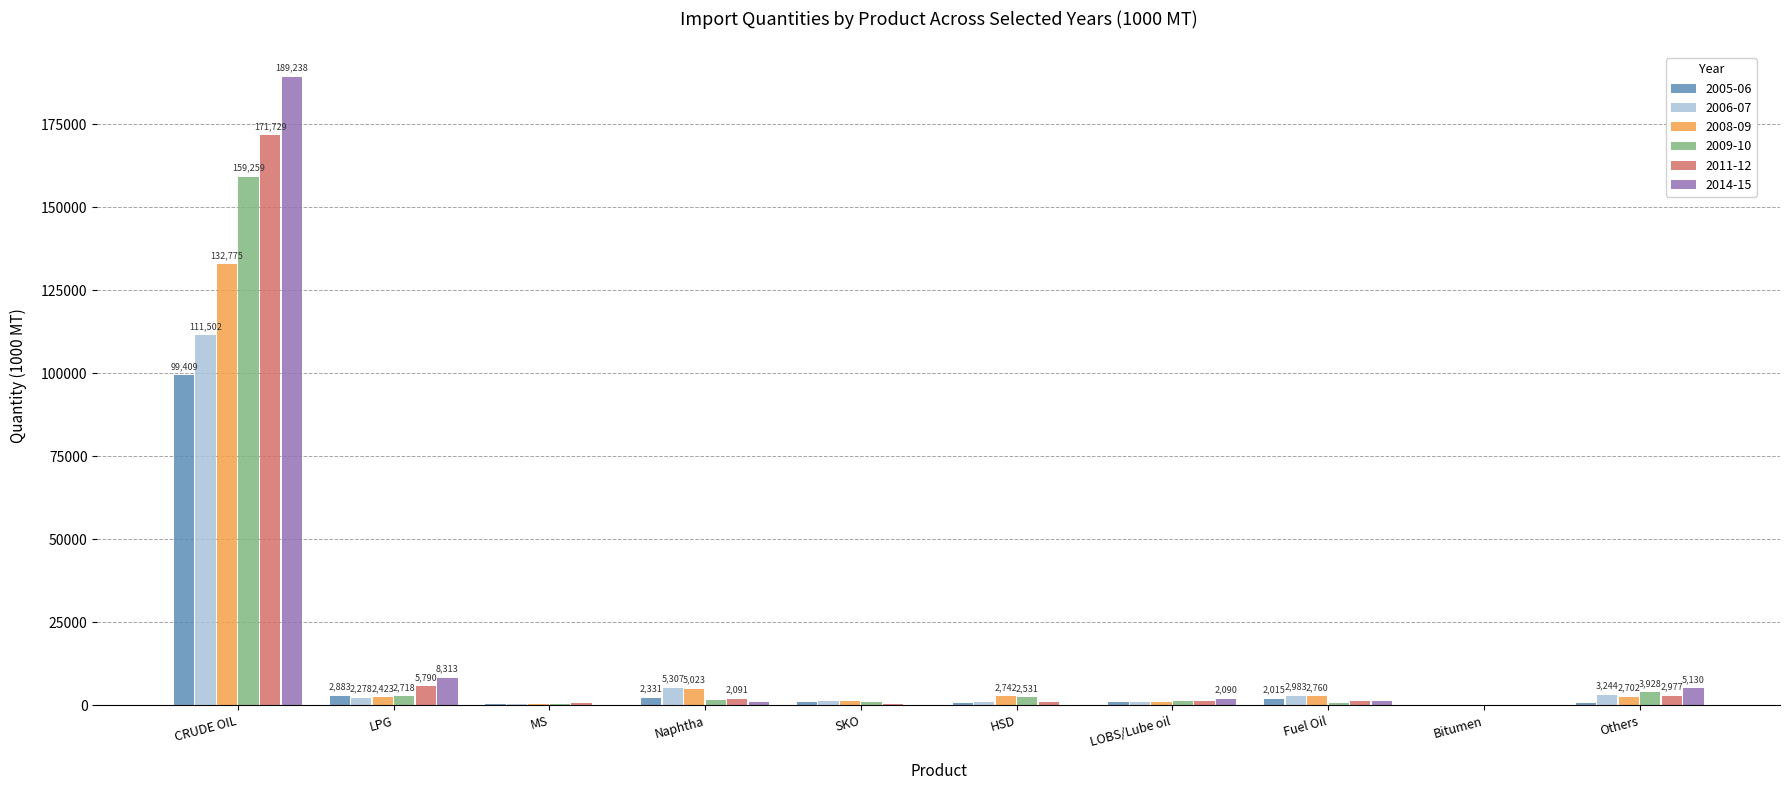

At which category is the sum across all series the highest?

CRUDE OIL